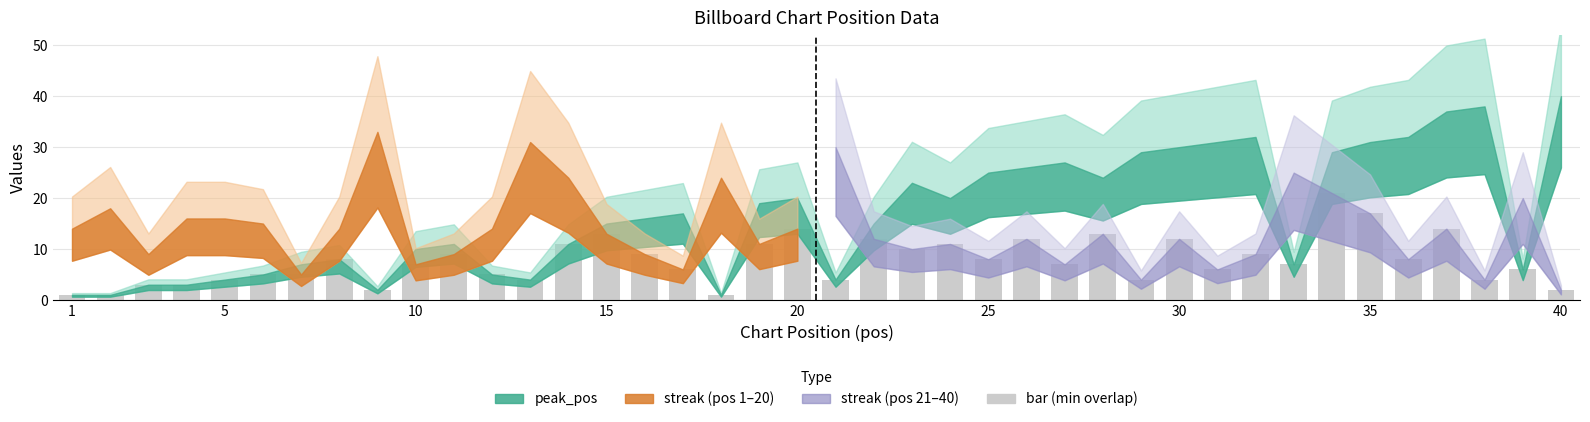

What is the value of the 15th bar from the left?

13